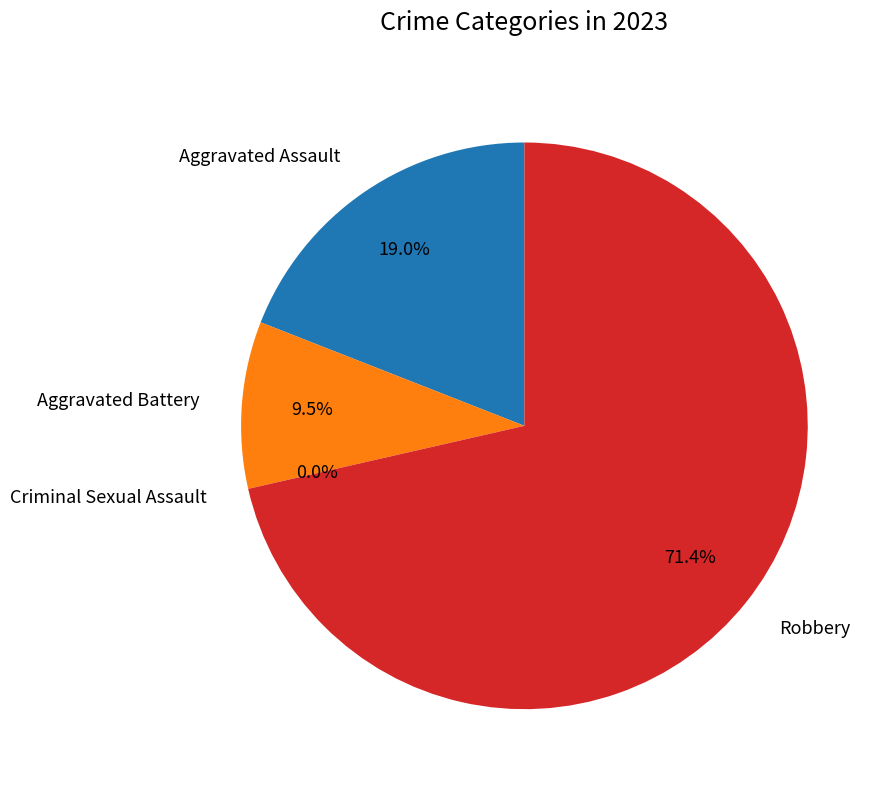

Combined, do Aggravated Battery and Criminal Sexual Assault account for over 50%?

No